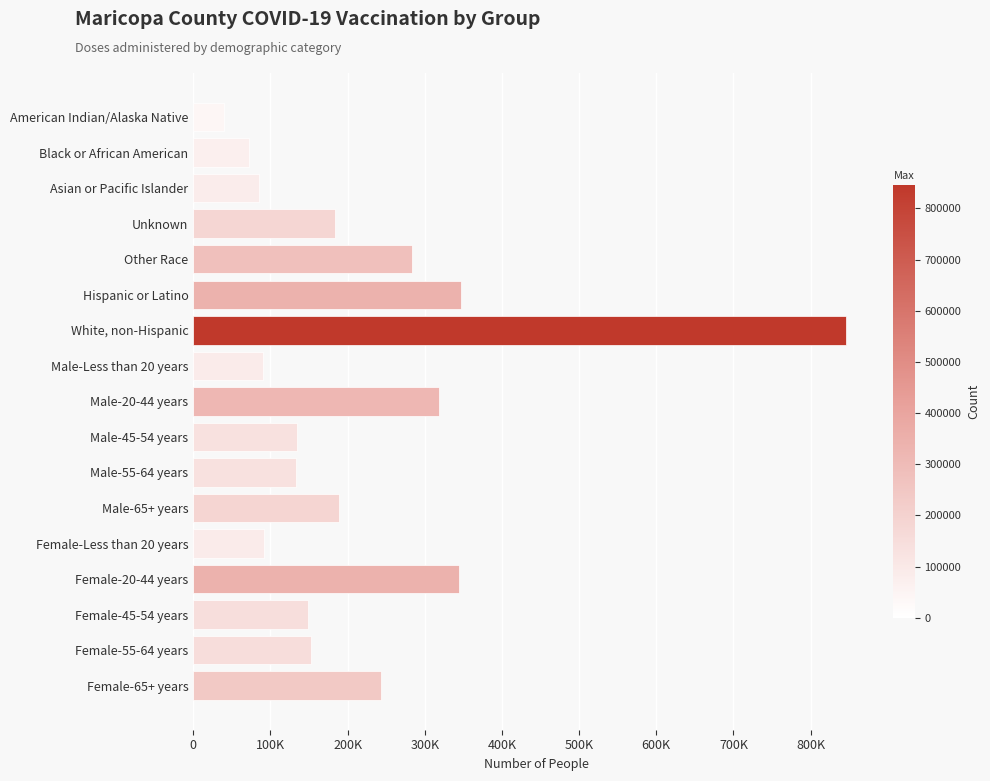

Does the chart contain any negative values?

No